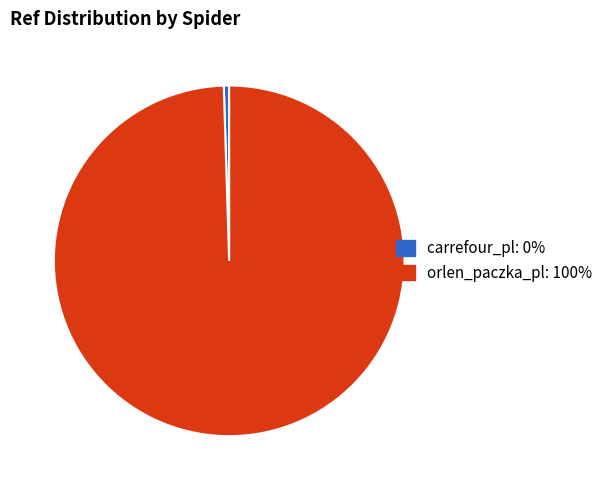

The carrefour_pl slice represents 0% of the pie. True or false?

True